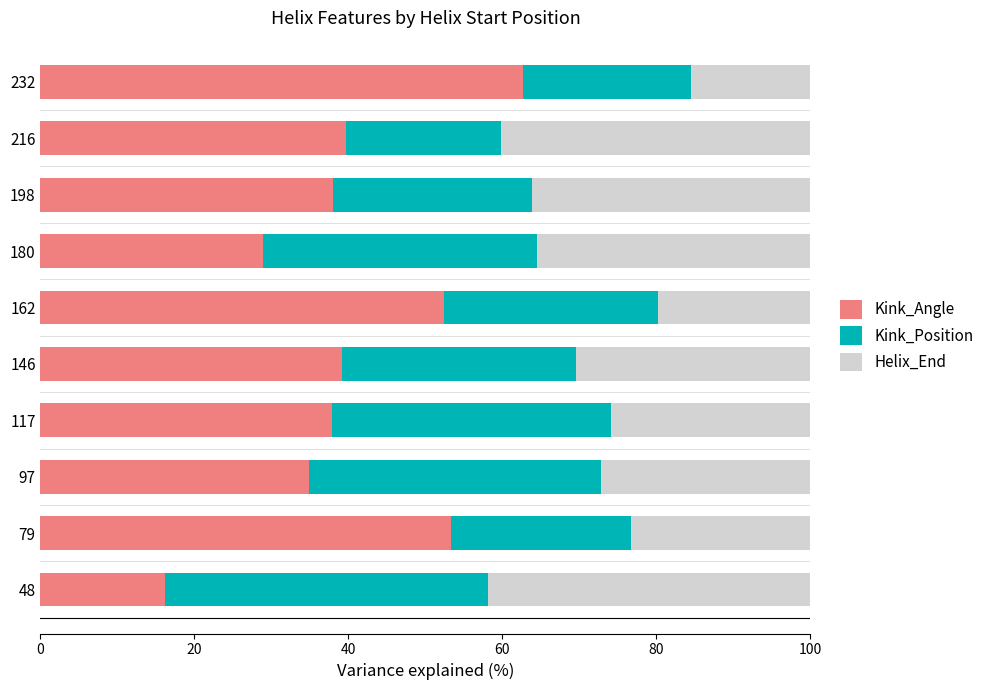

What is the total value across all series at 117?

100.0